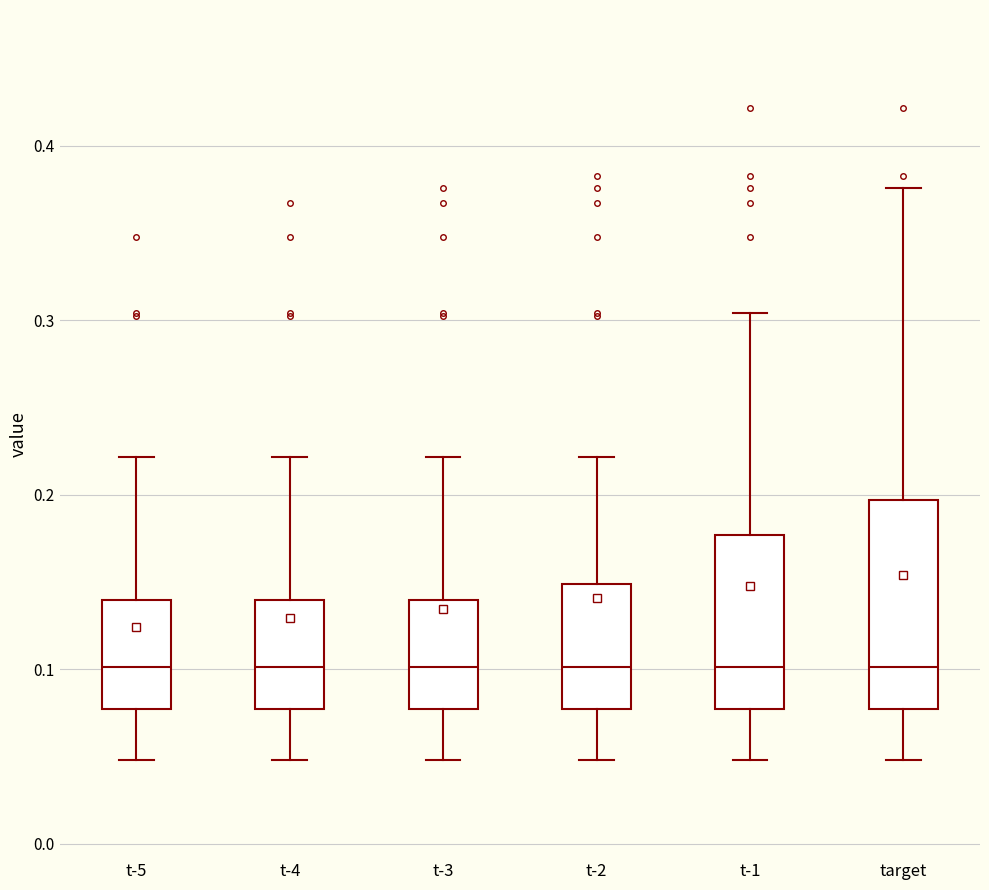

Comparing the boxes themselves (not the whiskers), which one is the tallest?

target